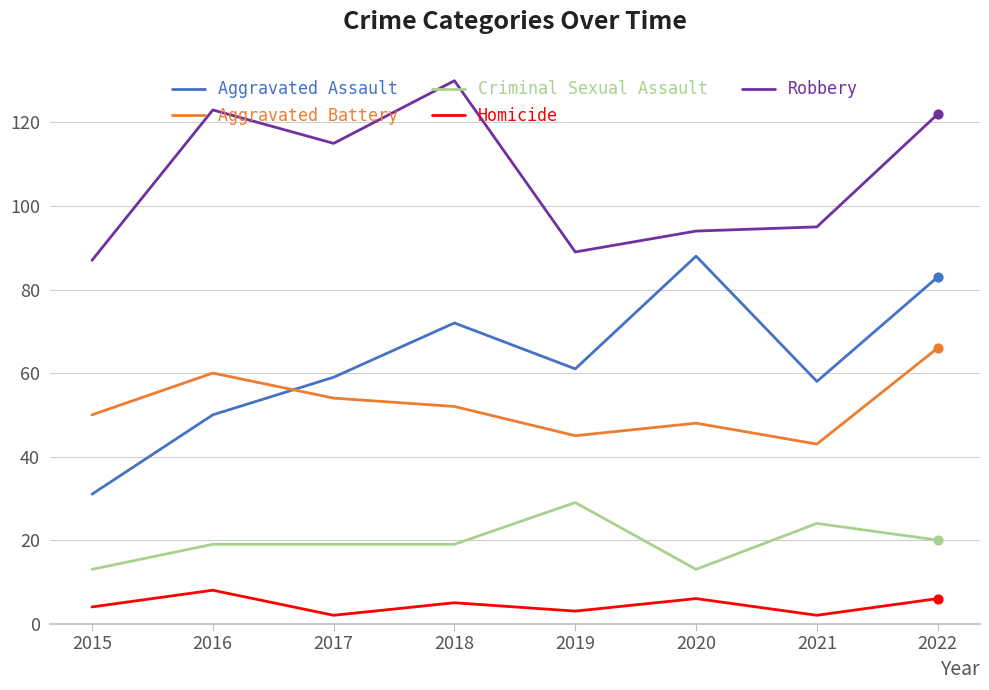

What is the spread (max minus min) of values at 2019?

86